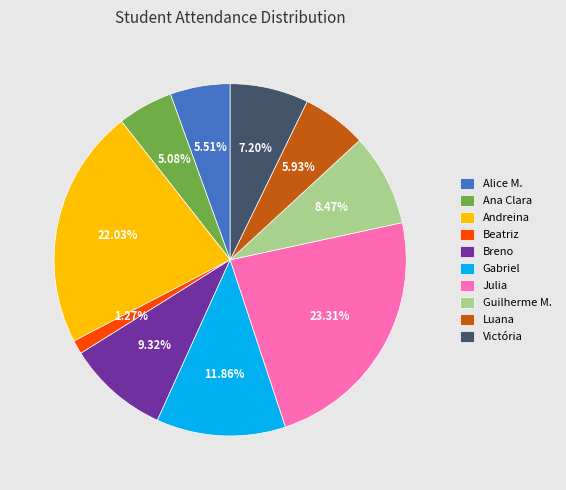

Which has a higher value, Andreina or Breno?

Andreina